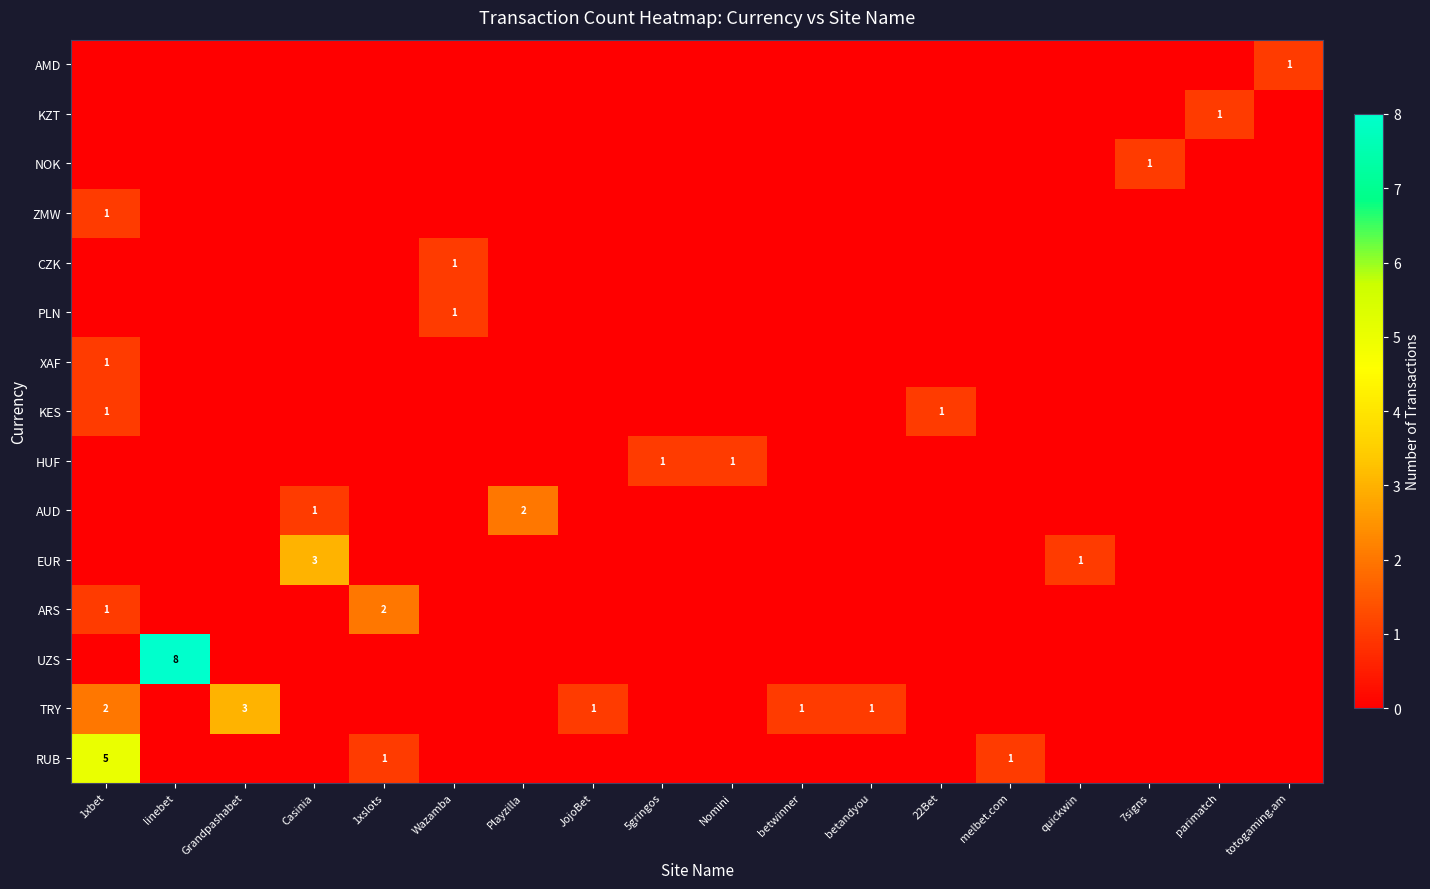

The value of RUB at 1xbet is 7. True or false?

False